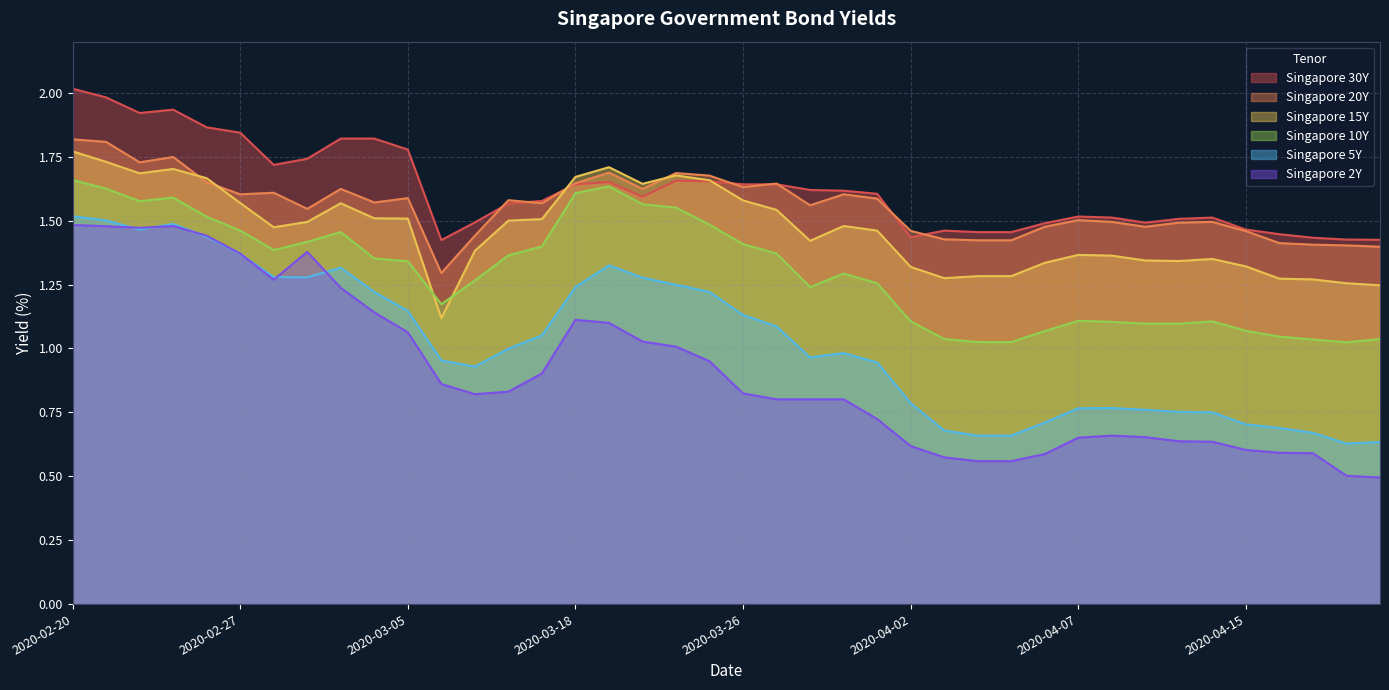

What is the sum of the Singapore 30Y values at 2020-03-25 and 2020-04-03?

3.1